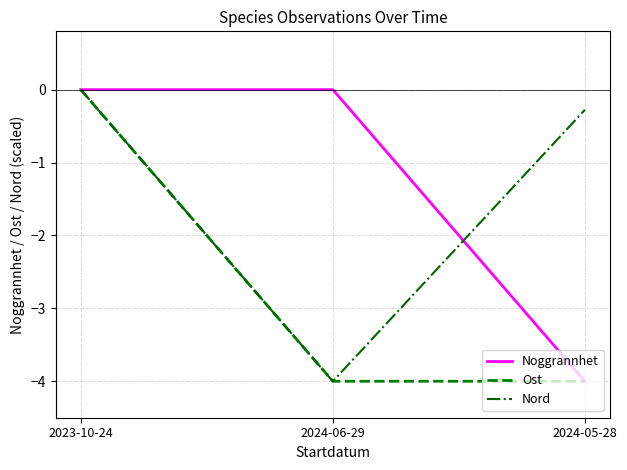

Count the number of categories in the chart.

3